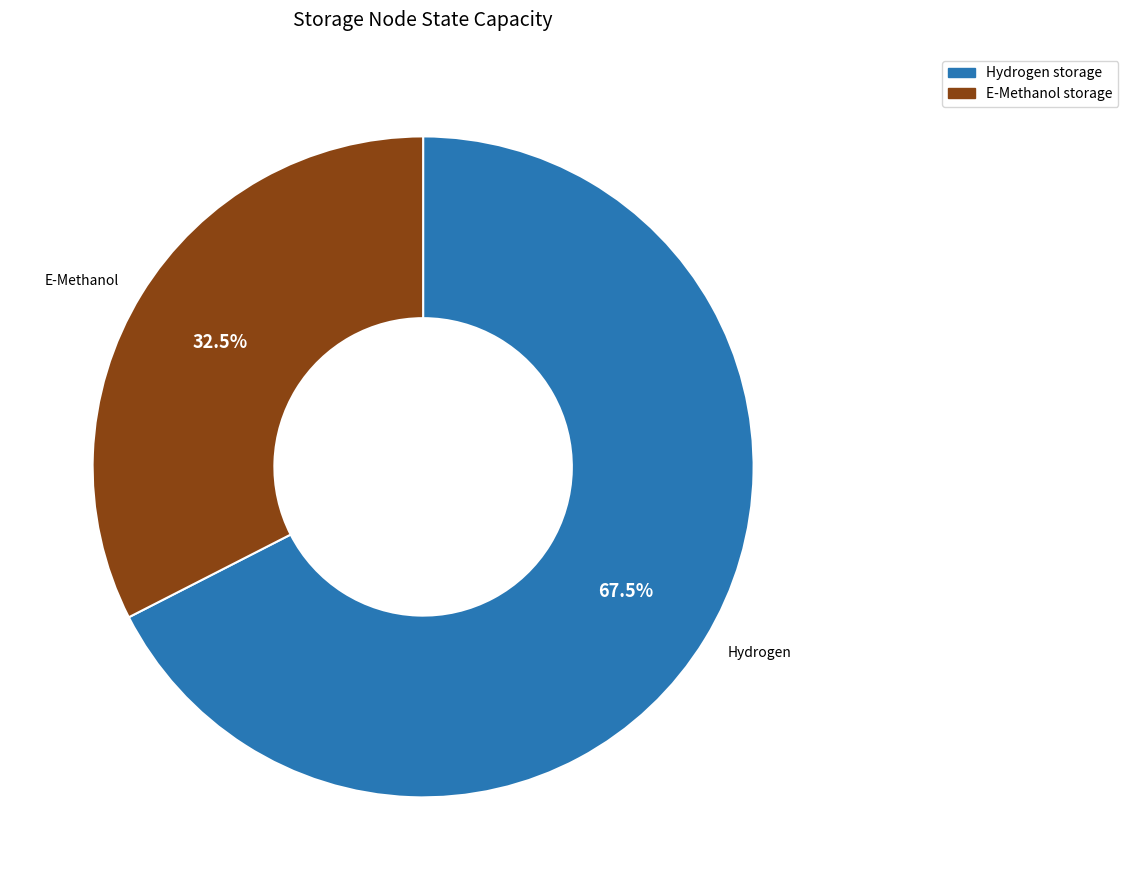

Is there a majority slice in this chart?

Yes